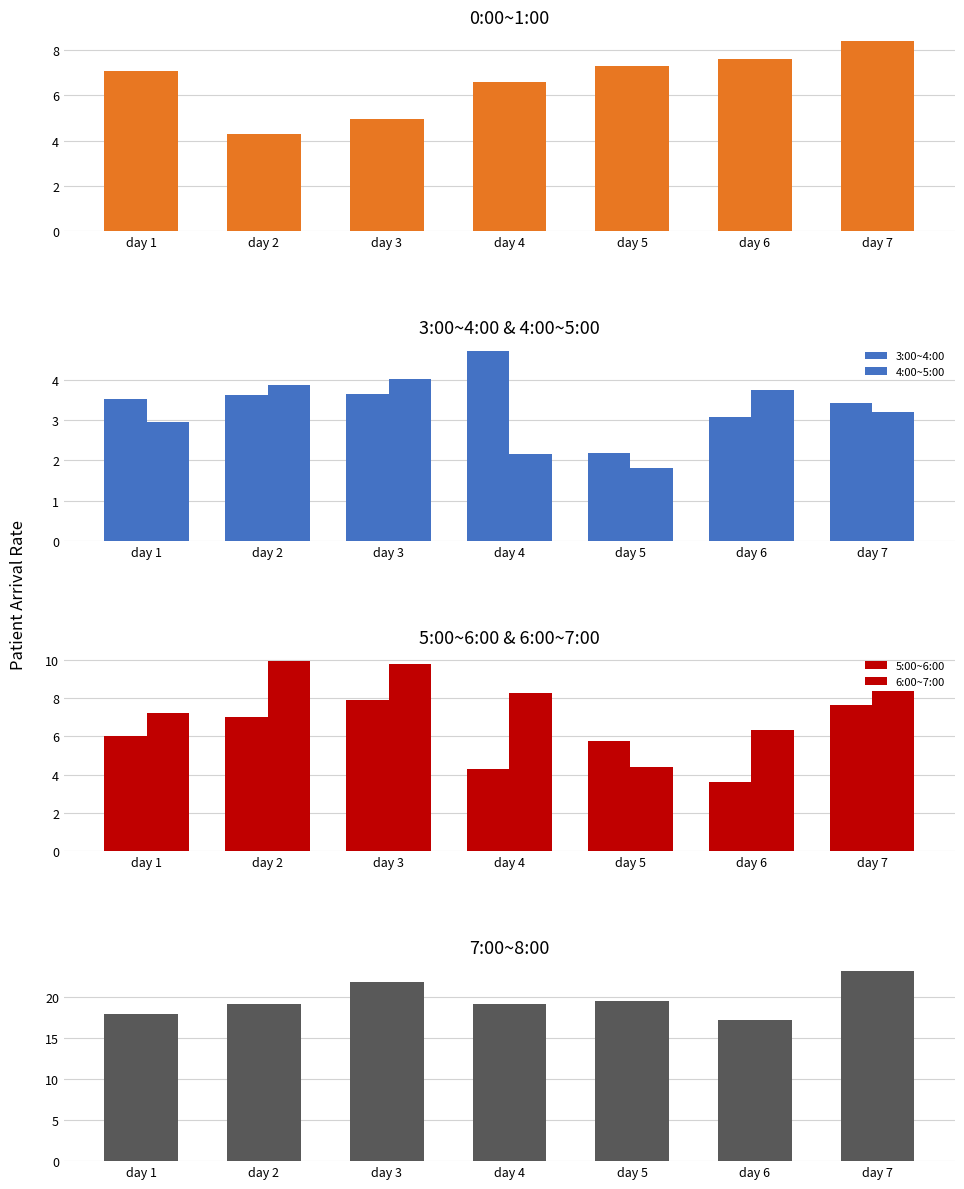

Which series changed the most between day 3 and day 4?

5:00~6:00